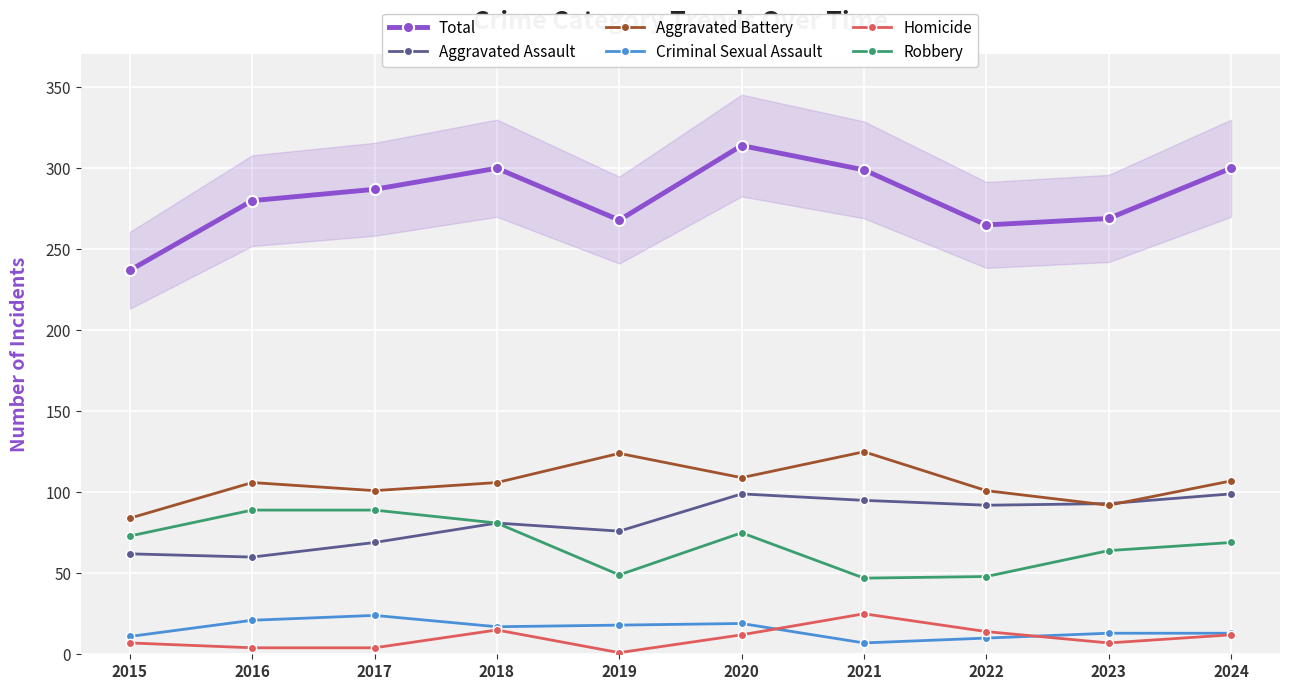

Reading left to right, extract all data points from this chart.

Total: 237	280	287	300	268	314	299	265	269	300
Aggravated Assault: 62	60	69	81	76	99	95	92	93	99
Aggravated Battery: 84	106	101	106	124	109	125	101	92	107
Criminal Sexual Assault: 11	21	24	17	18	19	7	10	13	13
Homicide: 7	4	4	15	1	12	25	14	7	12
Robbery: 73	89	89	81	49	75	47	48	64	69